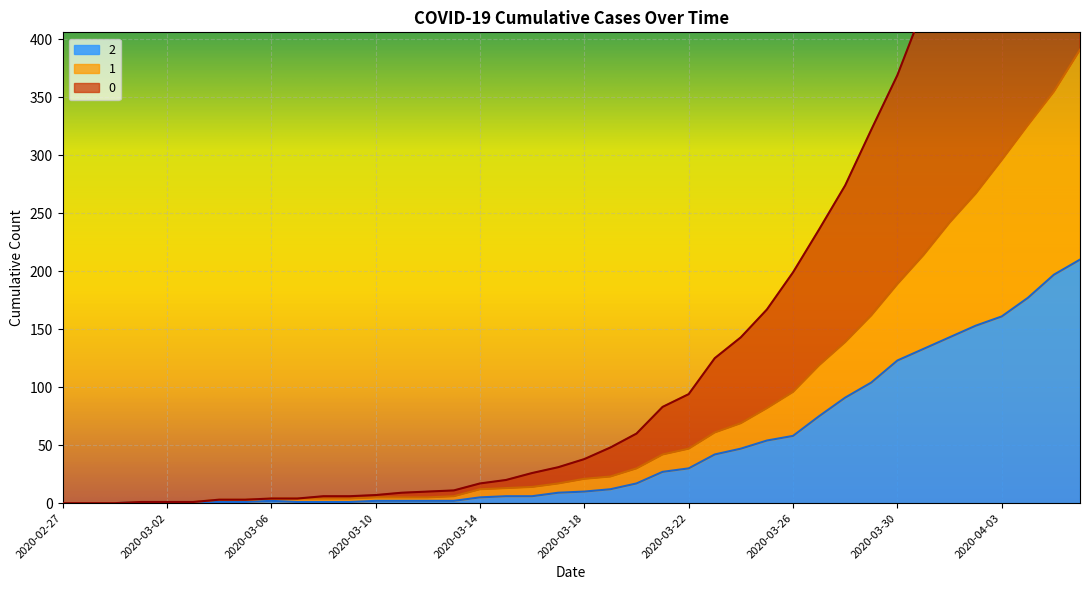

Is it true that 0 equals 24 at 2020-03-14?

False